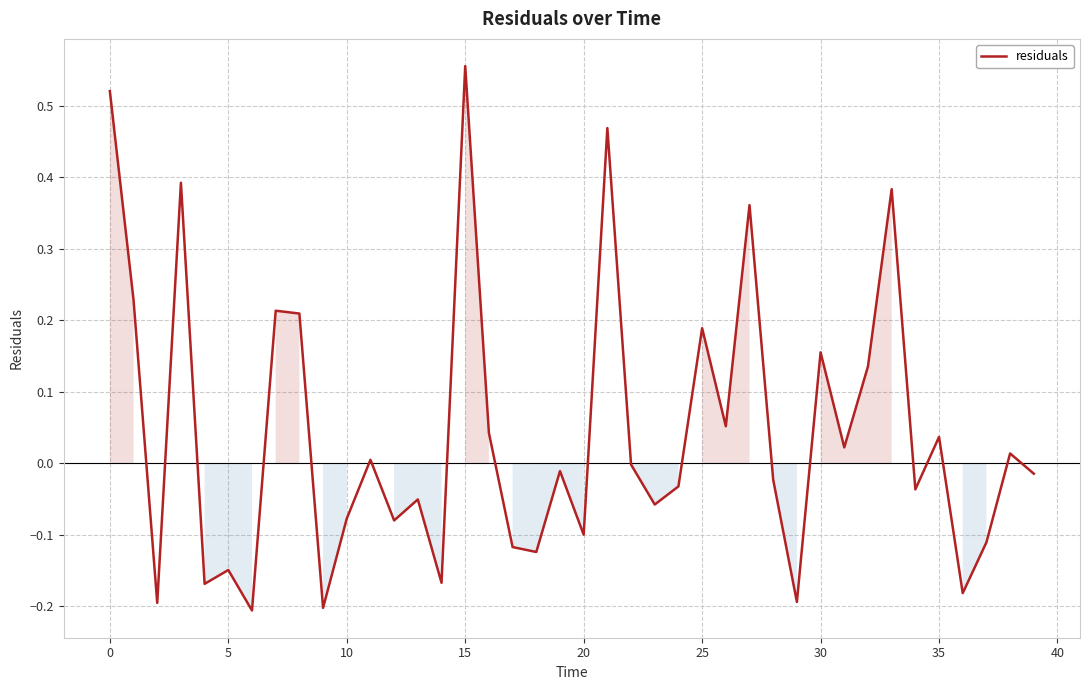

What is the change in value from 5 to 15?

+0.7